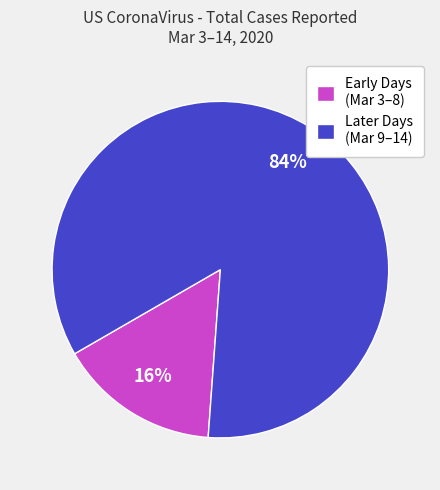

Is there a majority slice in this chart?

Yes